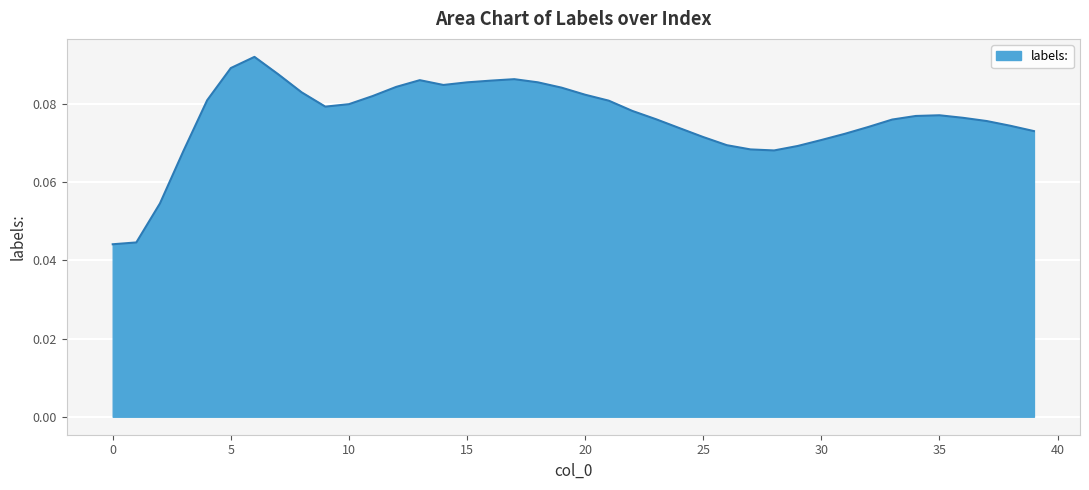

At which category does the data reach its first local peak?

6